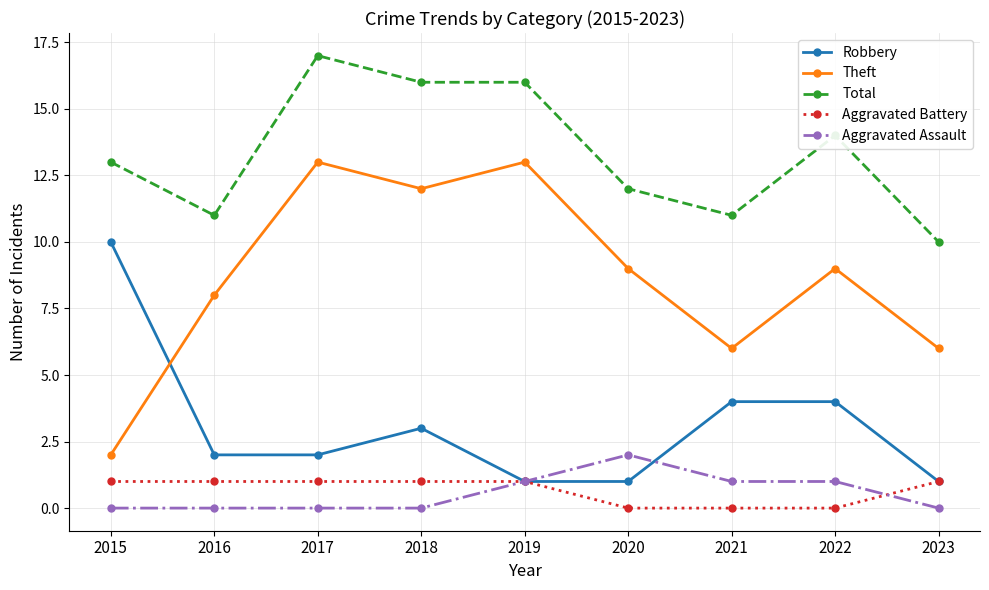

What is the minimum value for Theft?

2